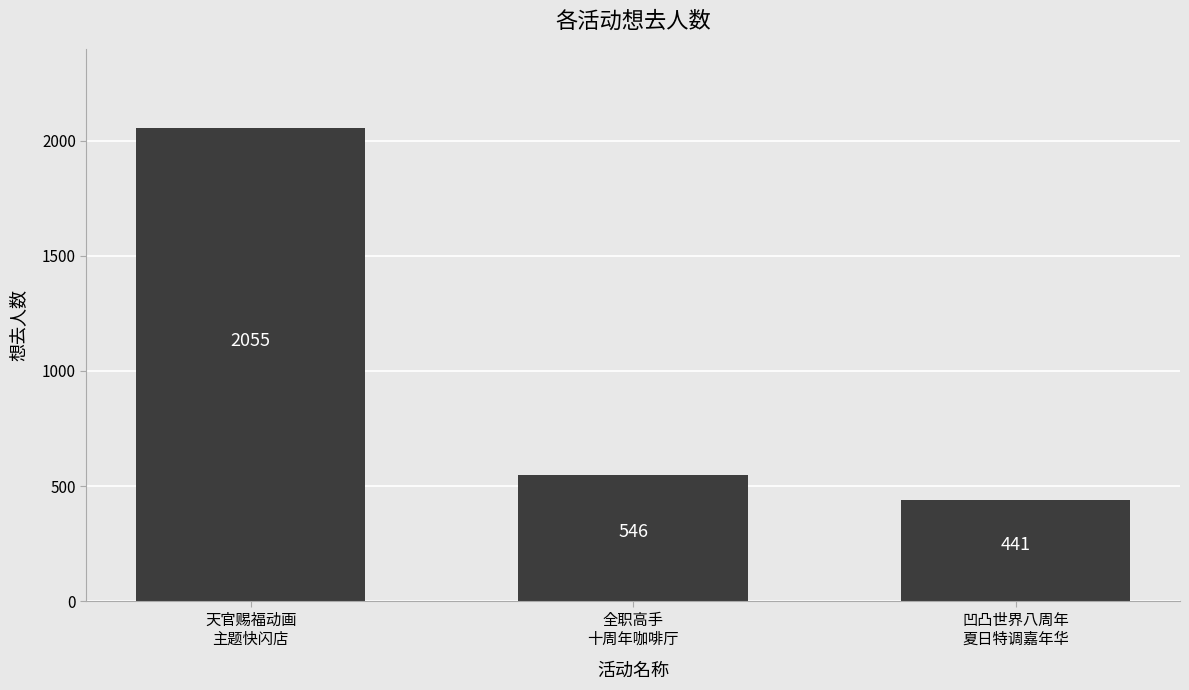

Reading left to right, transcribe all the data shown in this chart.

2055	546	441